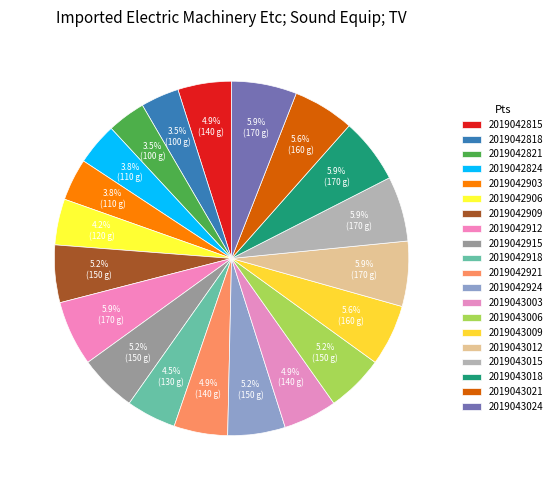

How many segments does this pie chart have?

20